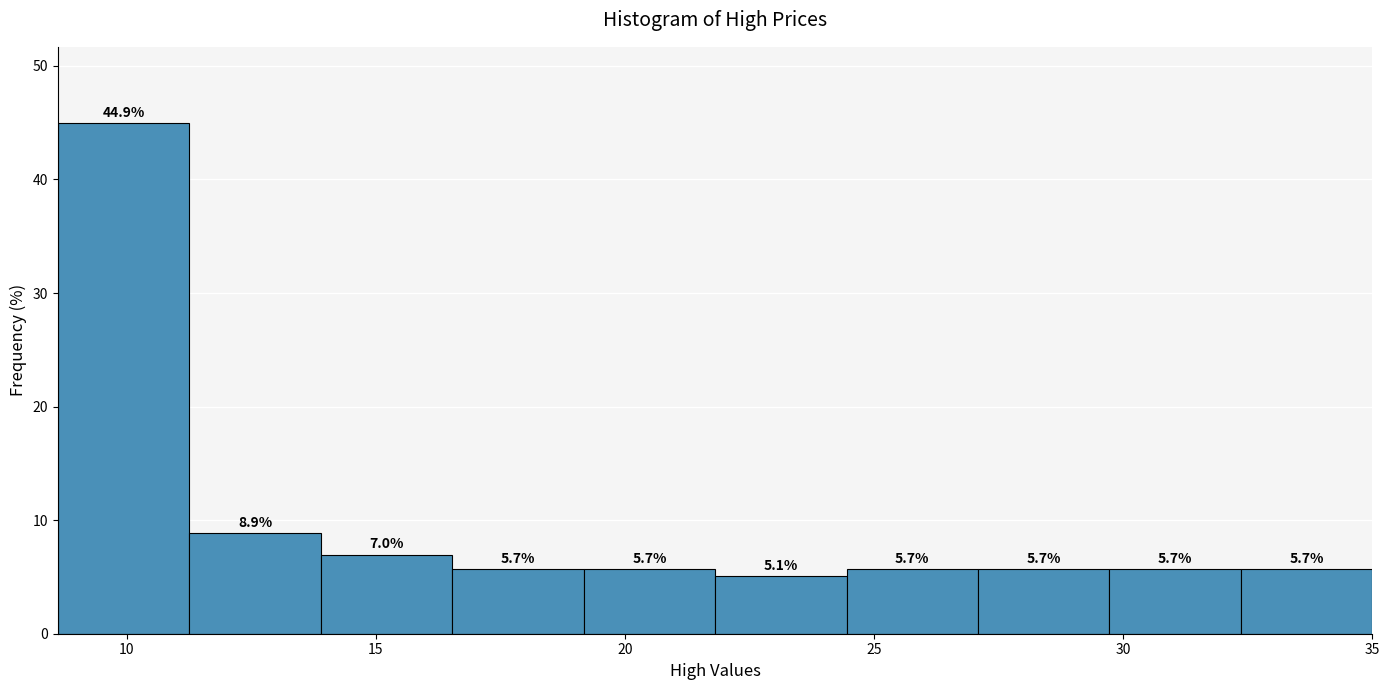

Reading left to right, transcribe this chart: for each bar, give the range it covers on the x-axis and its height. The bar edges are not printed on the chart, so give them approximately, as read against the axis.

8.5 to 11.5: 44.9
11.5 to 14.0: 8.9
14.0 to 16.5: 7.0
16.5 to 19.0: 5.7
19.0 to 22.0: 5.7
22.0 to 24.5: 5.1
24.5 to 27.0: 5.7
27.0 to 29.5: 5.7
29.5 to 32.5: 5.7
32.5 to 35.0: 5.7